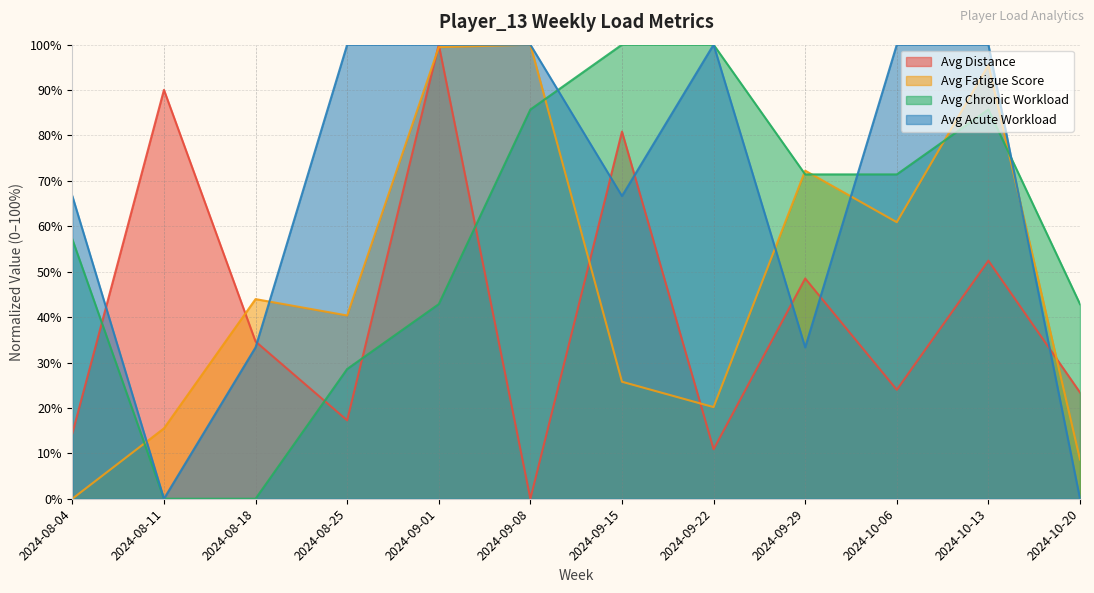

How many positive values does the Avg Distance series have?

11